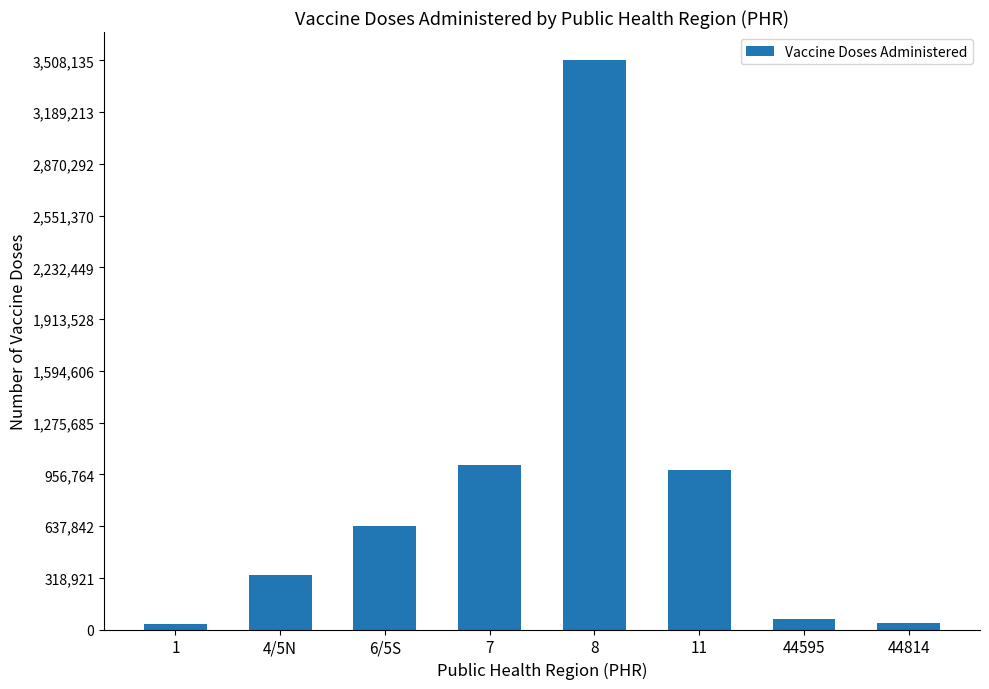

Are the bars horizontal?

No